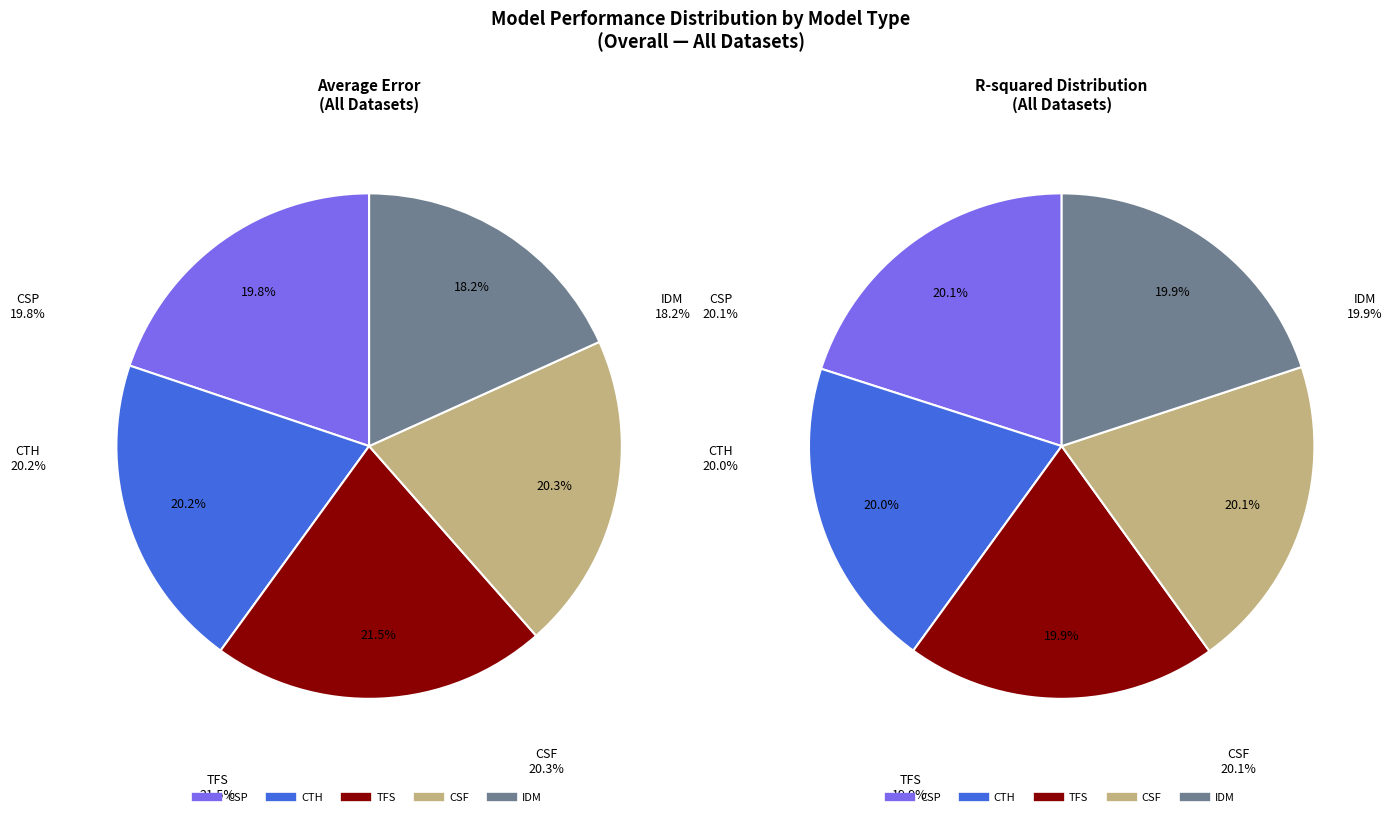

Approximately how many times larger is the value at CSP compared to TFS?

0.9